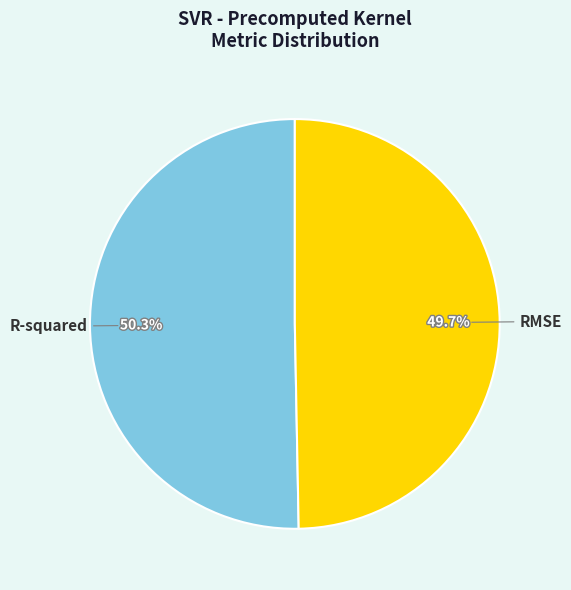

How many slices are in this pie chart?

2